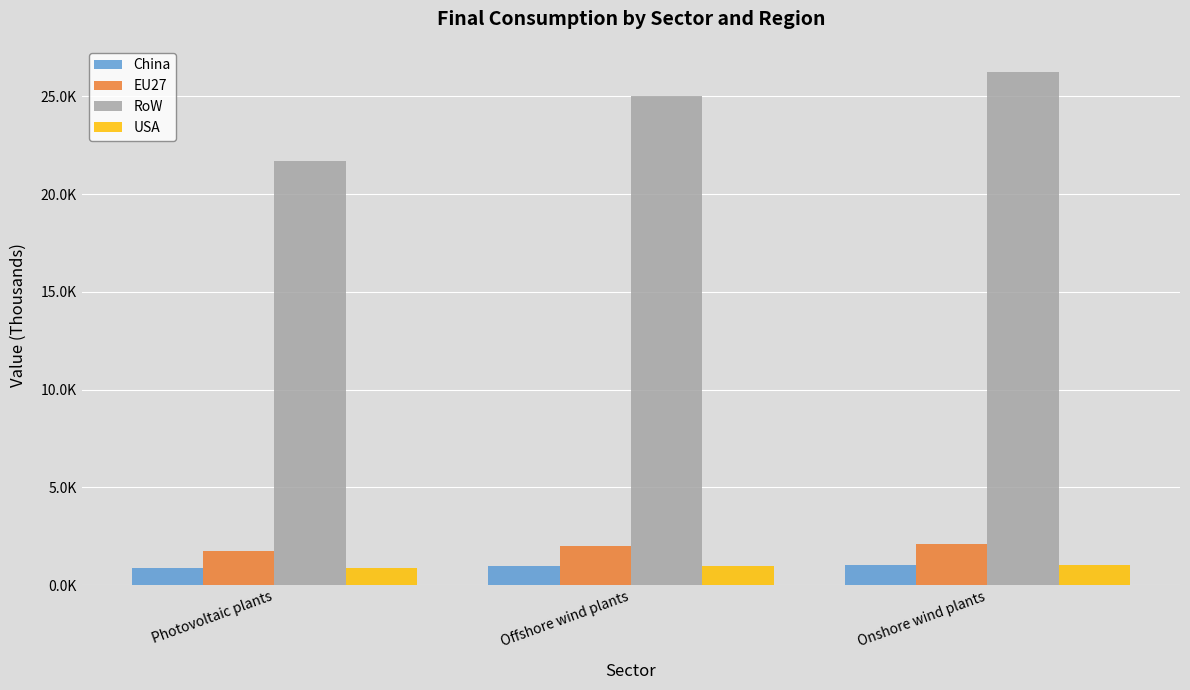

Are the bars grouped side by side (vs. stacked)?

Yes